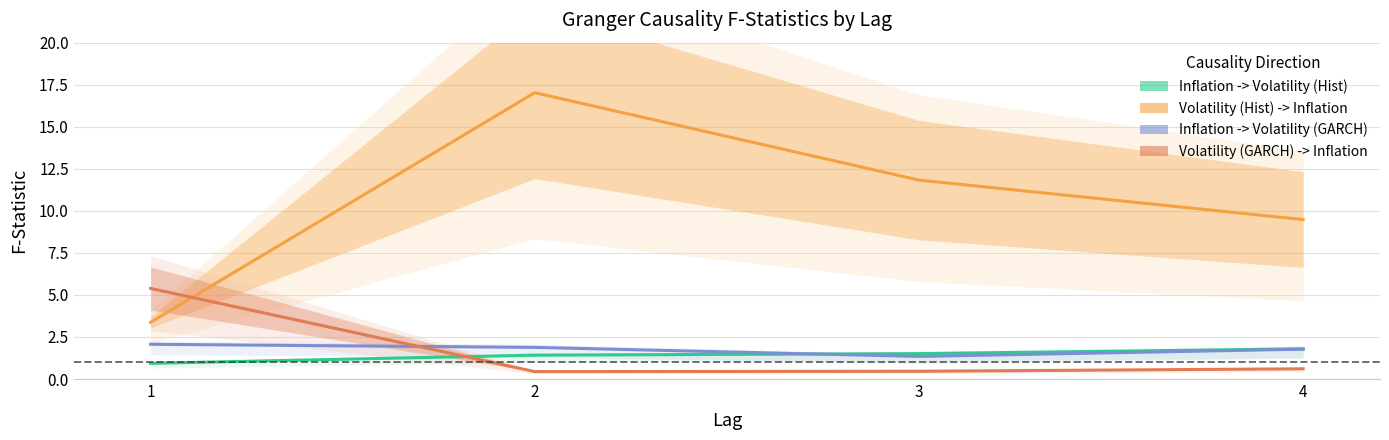

What is the difference between the second highest and second lowest values in the Inflation -> Volatility (Hist) series?

0.1